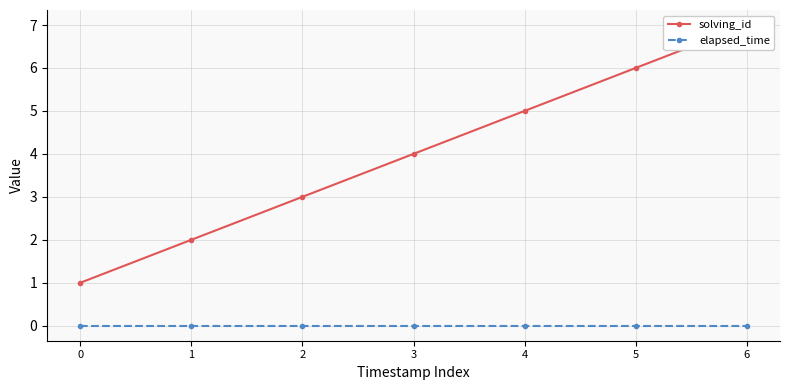

True or false: solving_id has a value of 2 at 2.

False